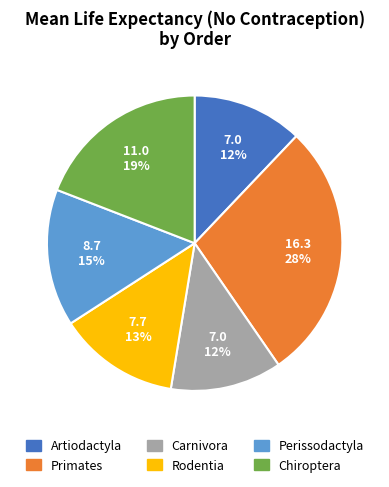

How many segments does this pie chart have?

6